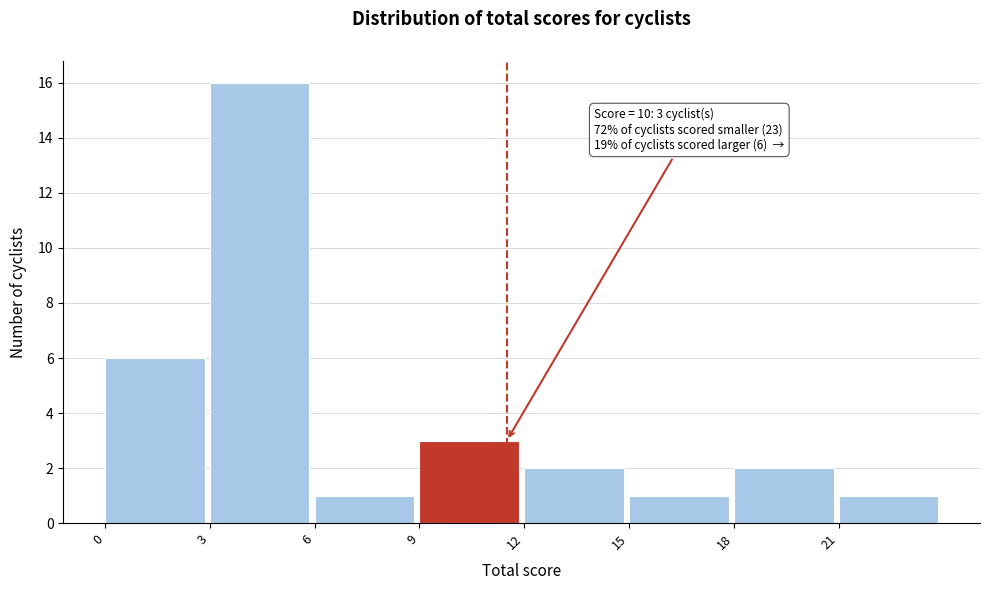

Which range on the x-axis has the tallest bar?

3 to 6